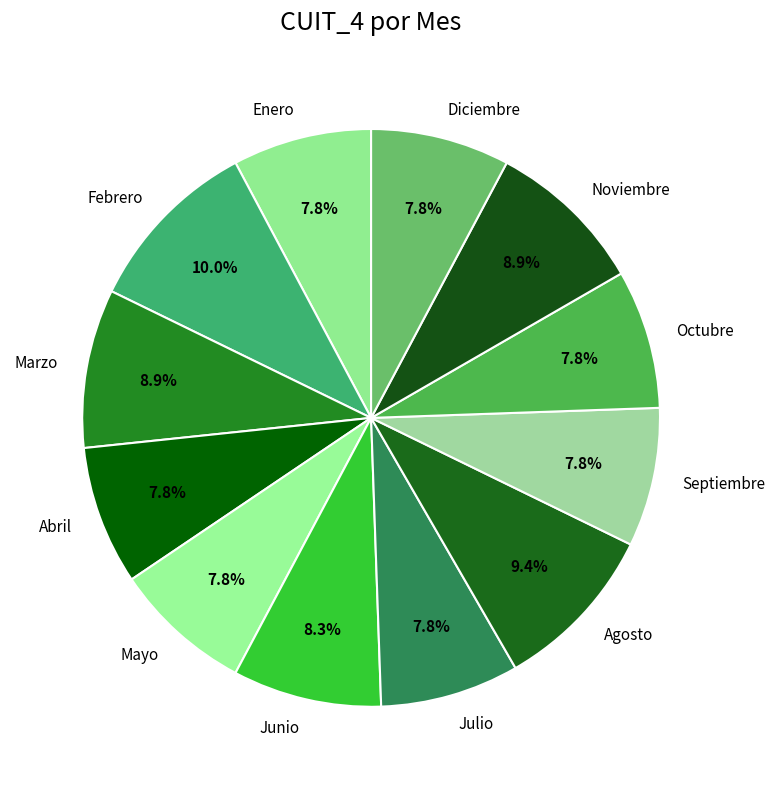

How many segments does this pie chart have?

12